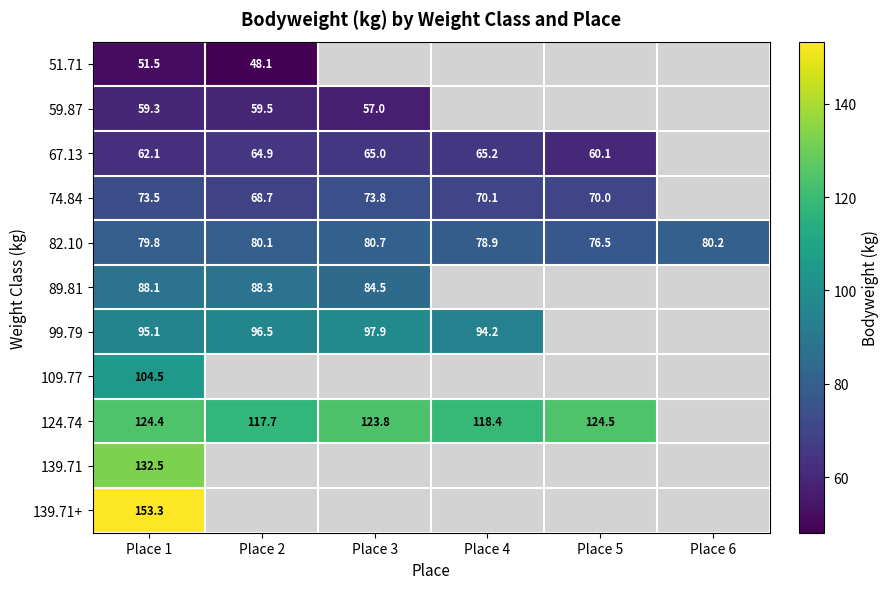

At which label does 89.81 reach its minimum?

Place 3